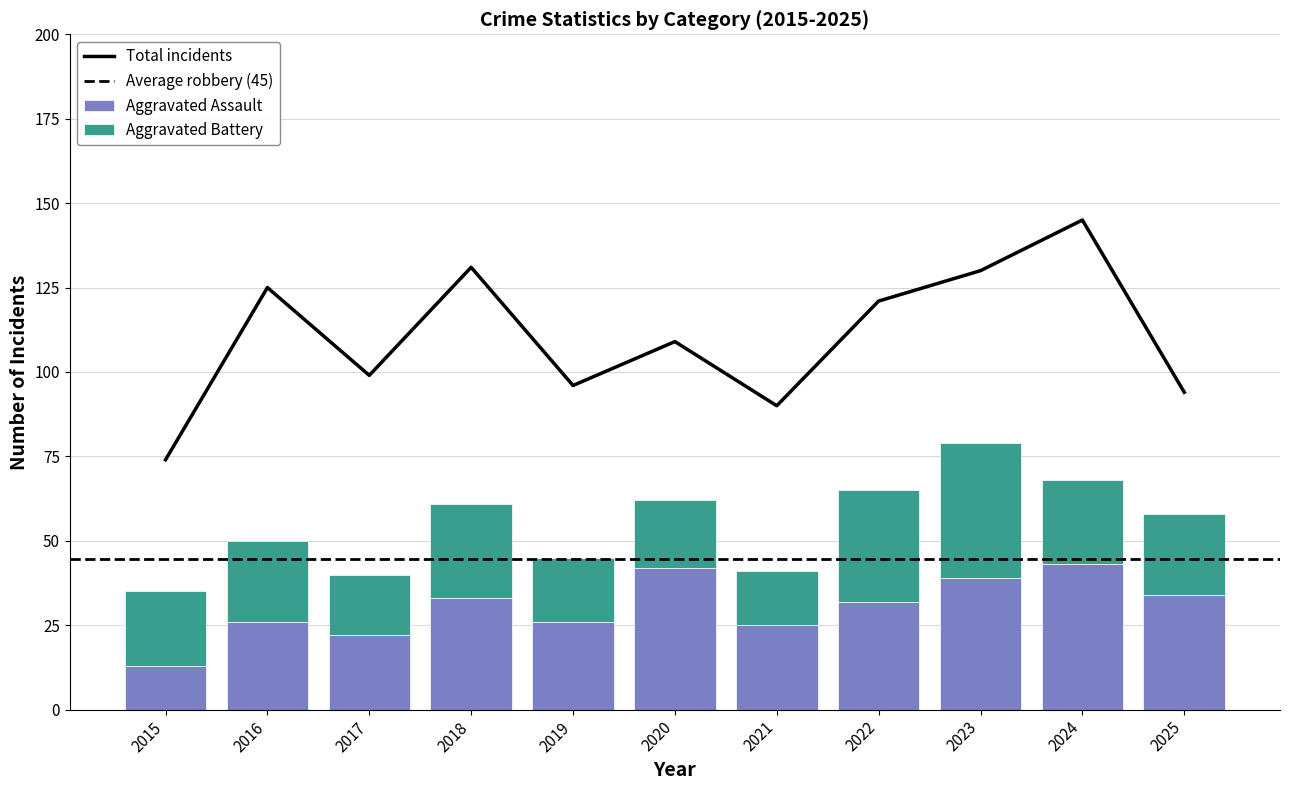

Reading left to right, extract all data points from this chart.

Aggravated Assault: 13	26	22	33	26	42	25	32	39	43	34
Aggravated Battery: 22	24	18	28	19	20	16	33	40	25	24
Total: 74	125	99	131	96	109	90	121	130	145	94